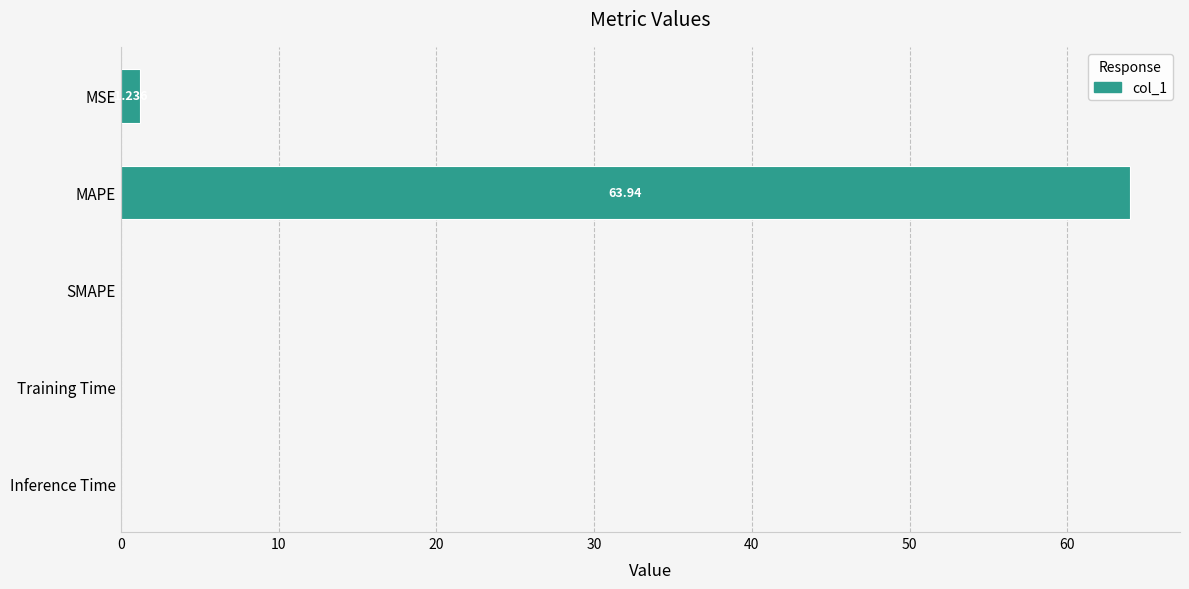

Between MAPE and SMAPE, which is larger?

MAPE